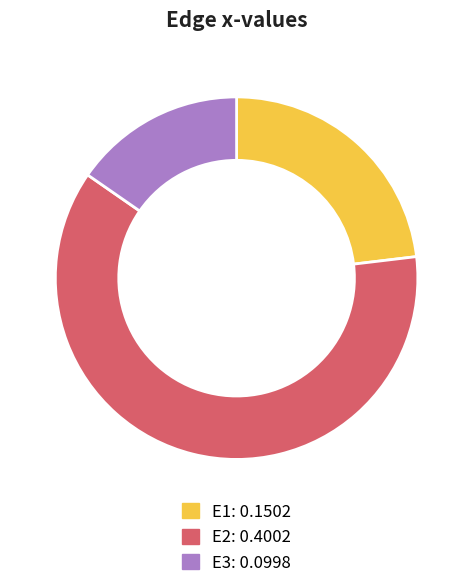

Rank the categories by value from lowest to highest.

E3, E1, E2